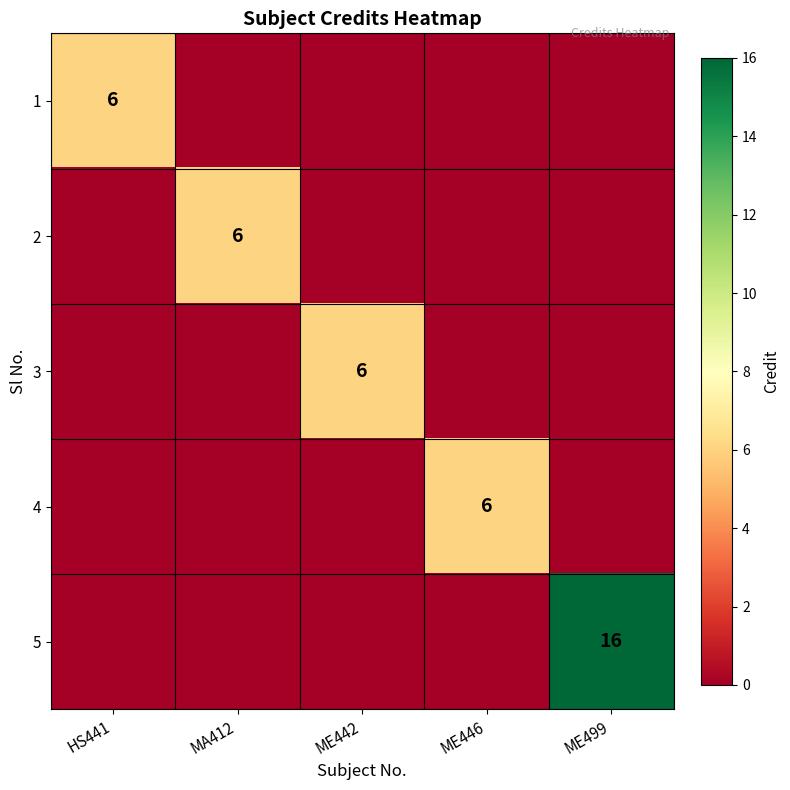

The value of 1 at HS441 is 6. True or false?

True